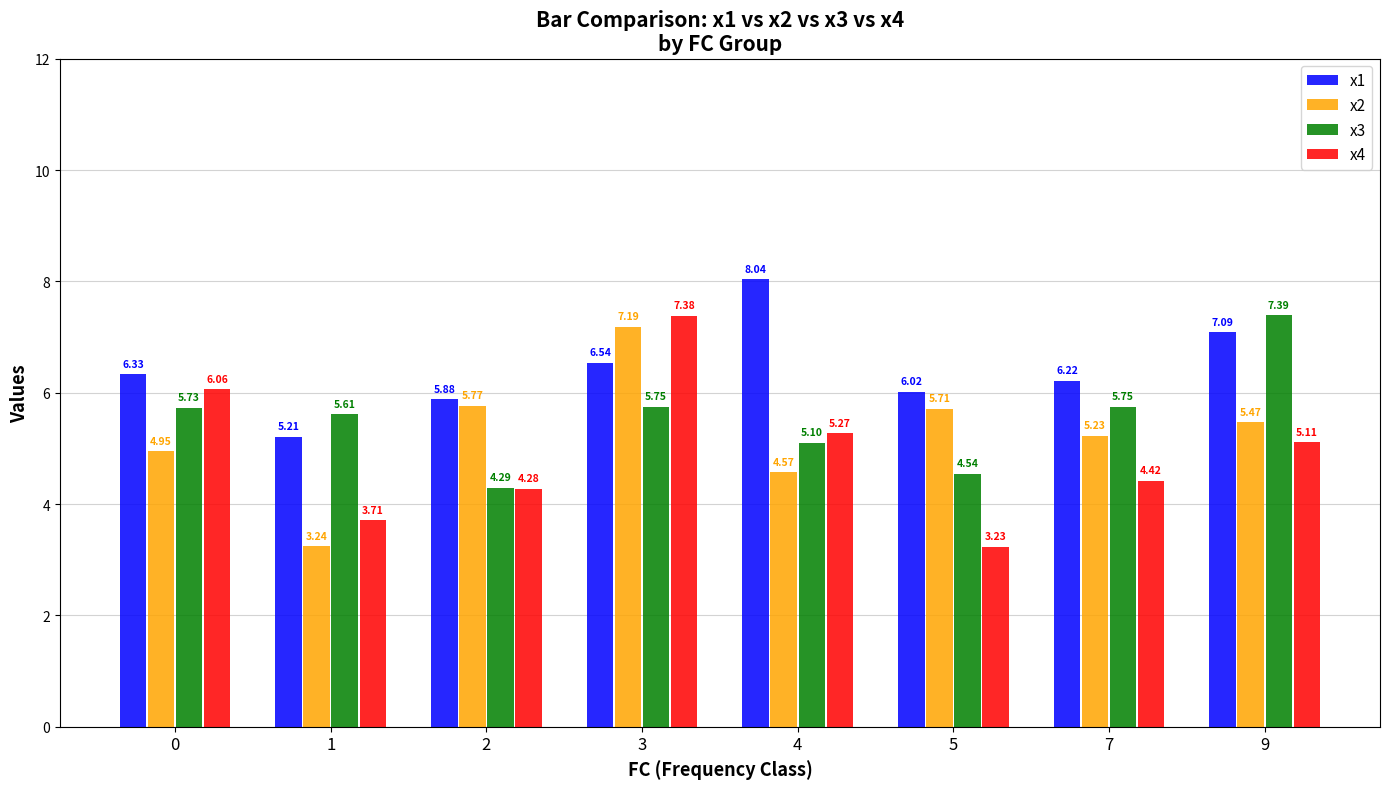

Which label corresponds to the smallest value in the chart?

5